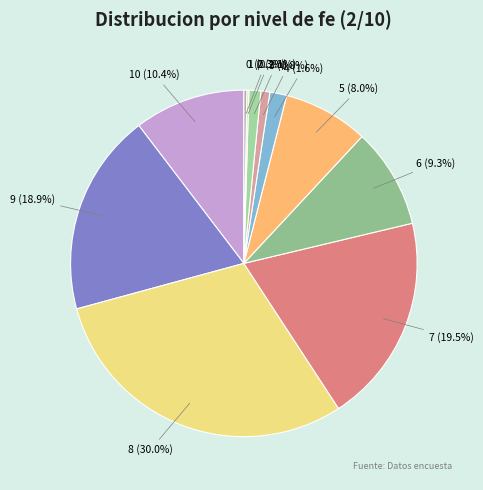

Which has a higher value, 9 or 7?

7